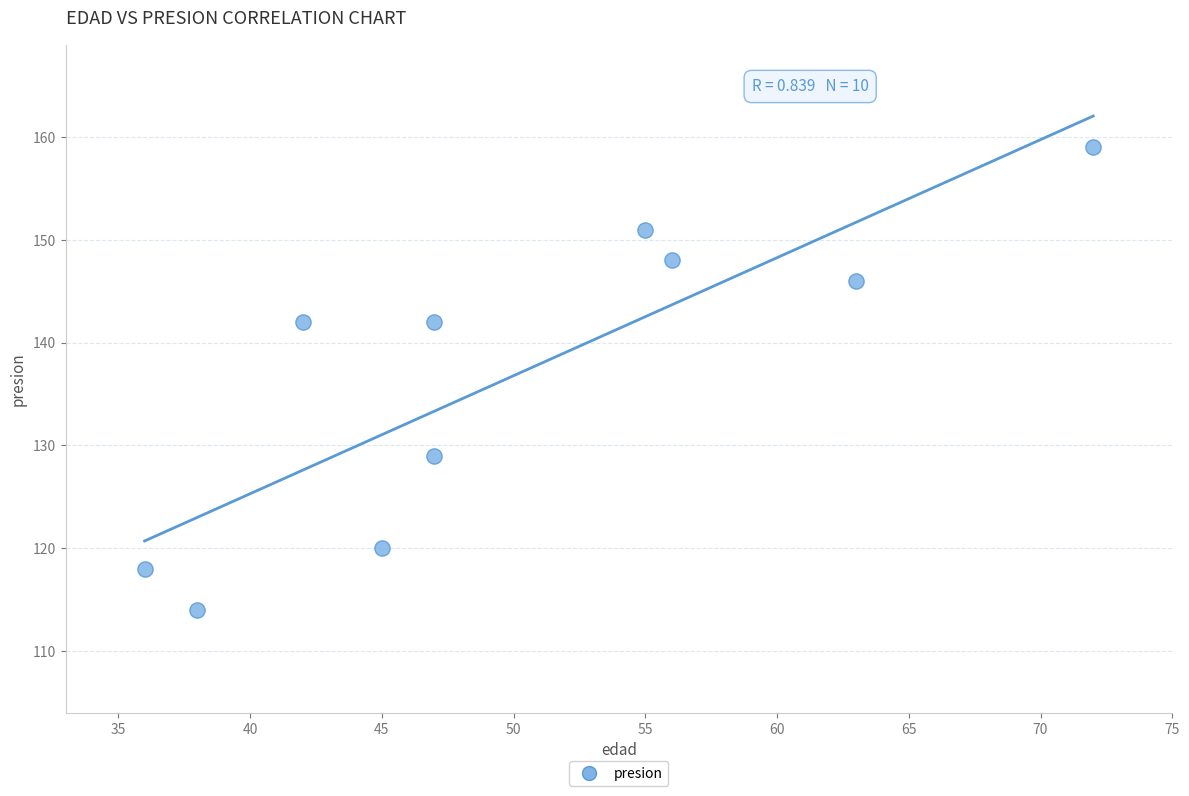

What is the range of Y values (max minus min)?

45